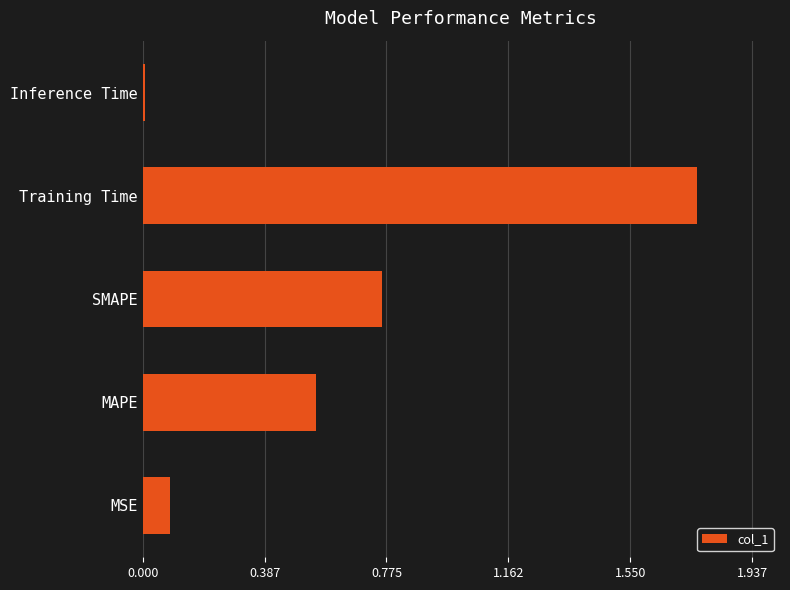

Rank the categories by value from highest to lowest.

Training Time, SMAPE, MAPE, MSE, Inference Time